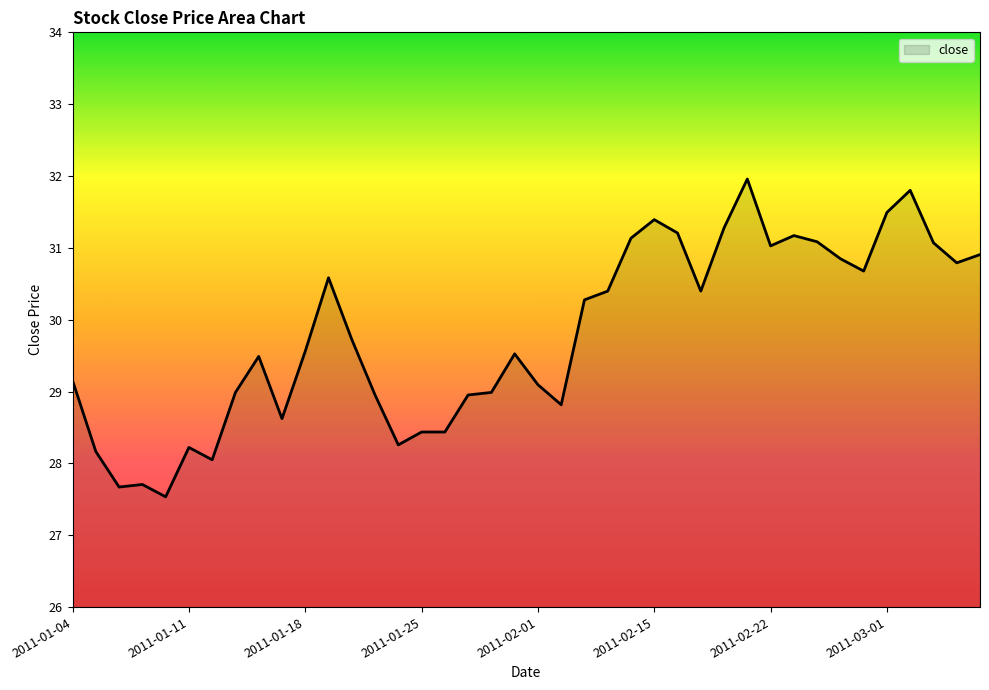

What is the difference between the maximum and minimum values?

4.4